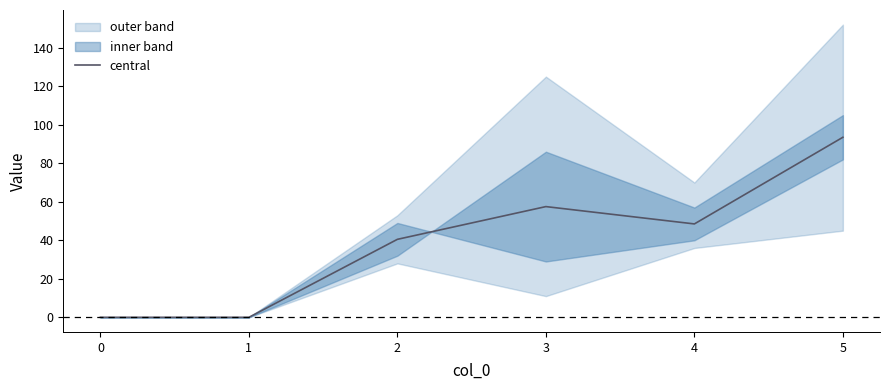

Which category has the highest value across all series?

5